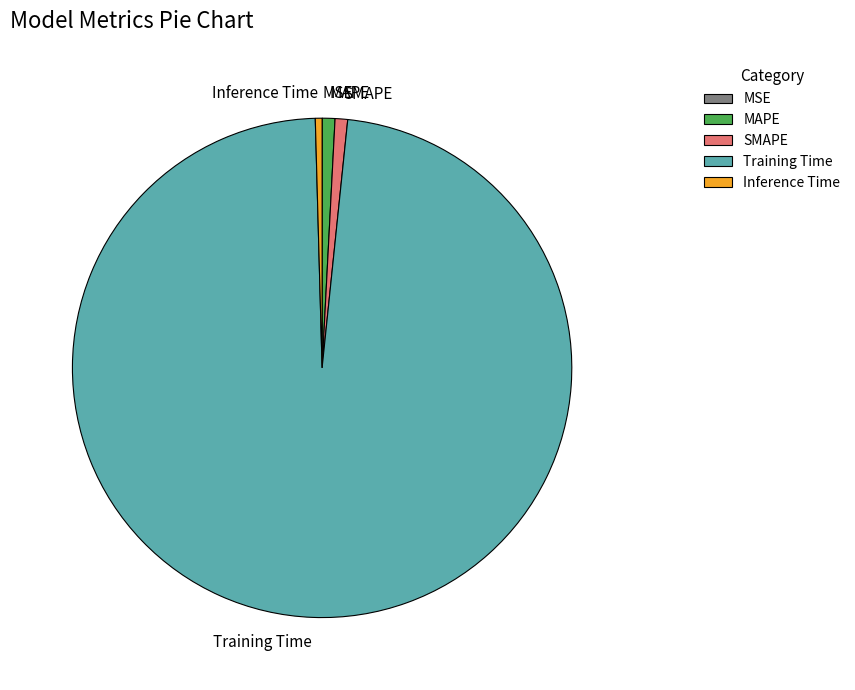

Does Training Time account for over 50% of the chart?

Yes